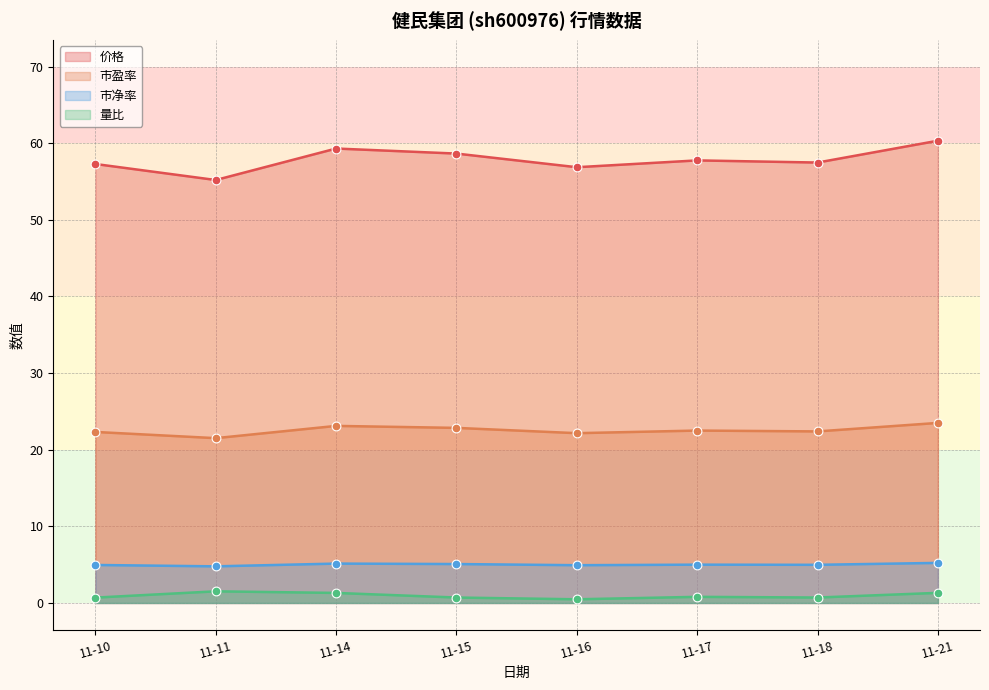

Is the value of 价格 at 11-11 greater than the value of 市盈率 at 11-14?

Yes